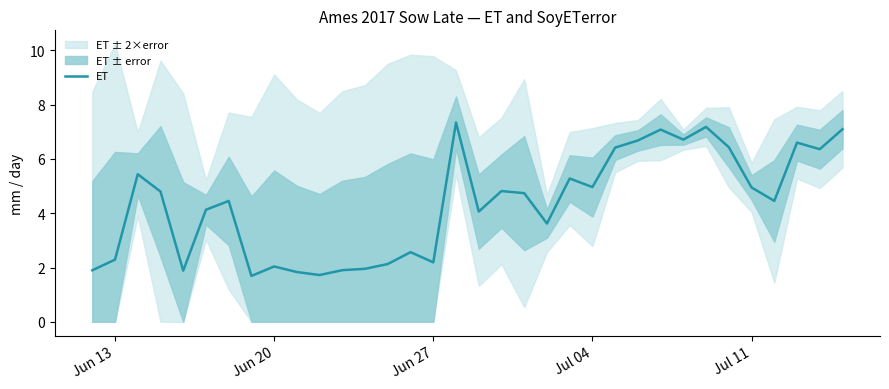

What is the difference between the maximum and minimum values?

5.7